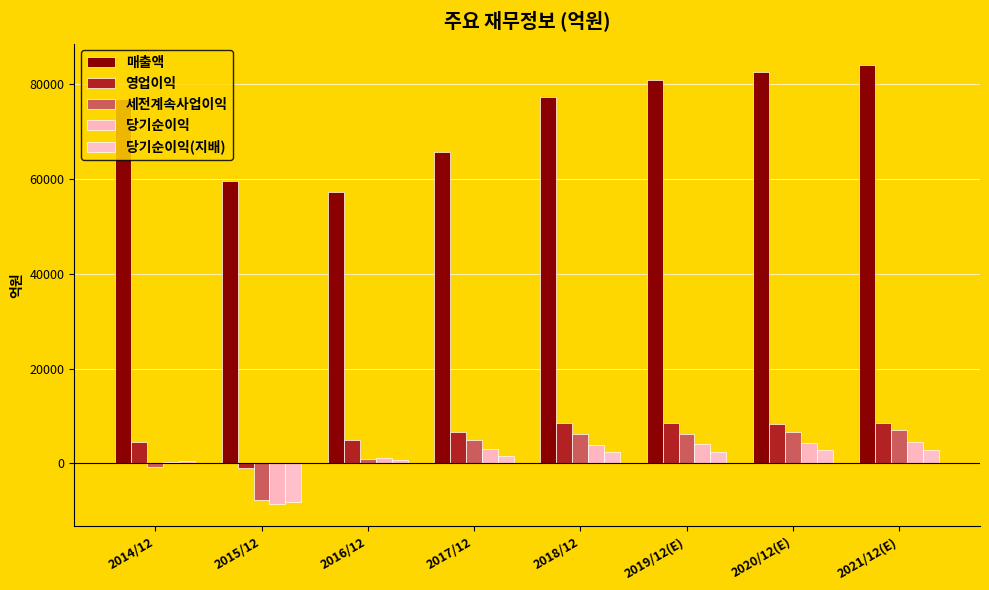

The value of 영업이익 at 2020/12(E) is 8371. True or false?

True